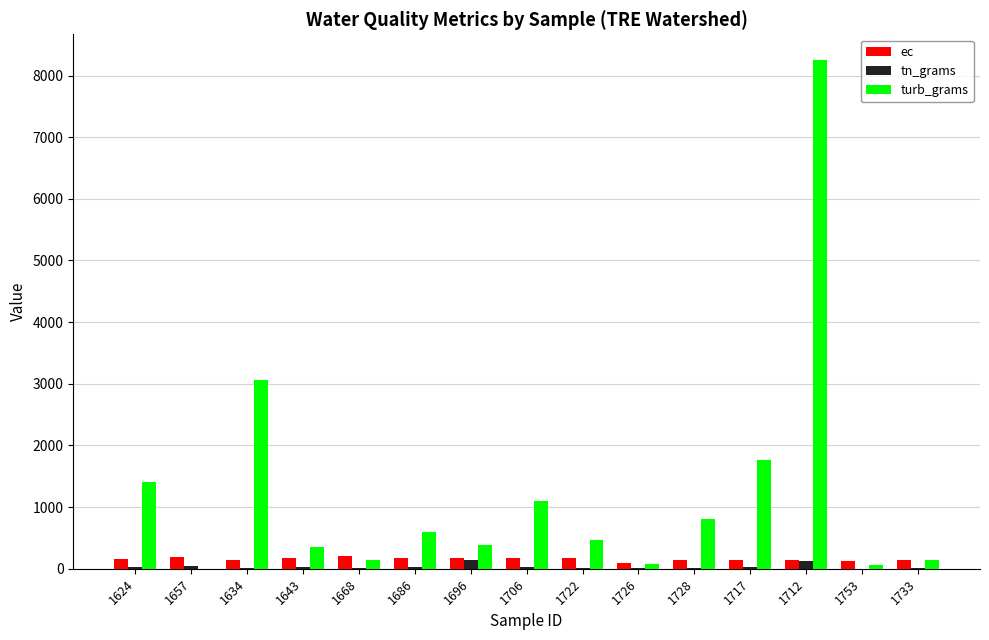

At which category does the chart reach its peak across all series?

1712